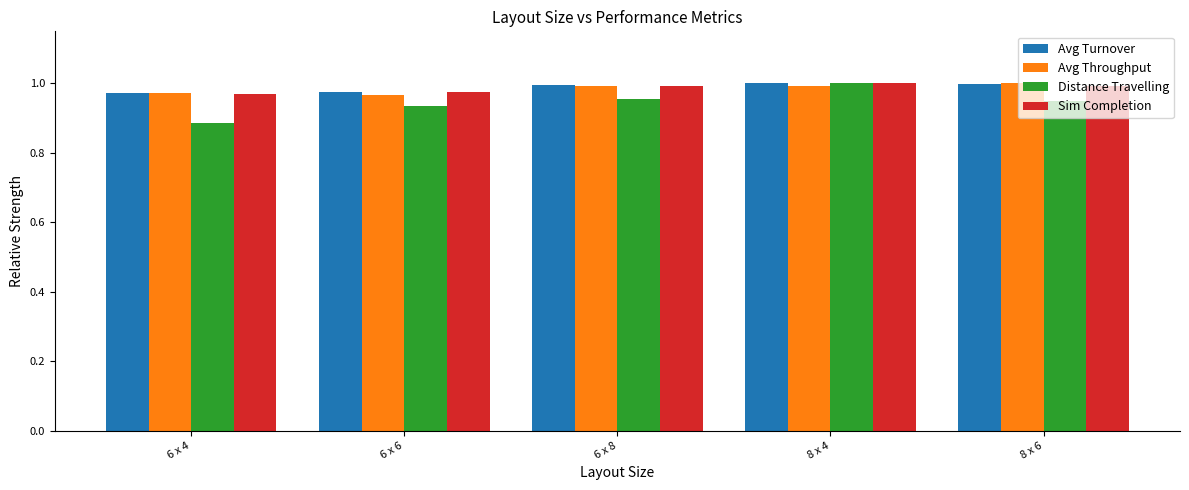

Which series changed the most between 6 x 4 and 8 x 4?

Distance Travelling